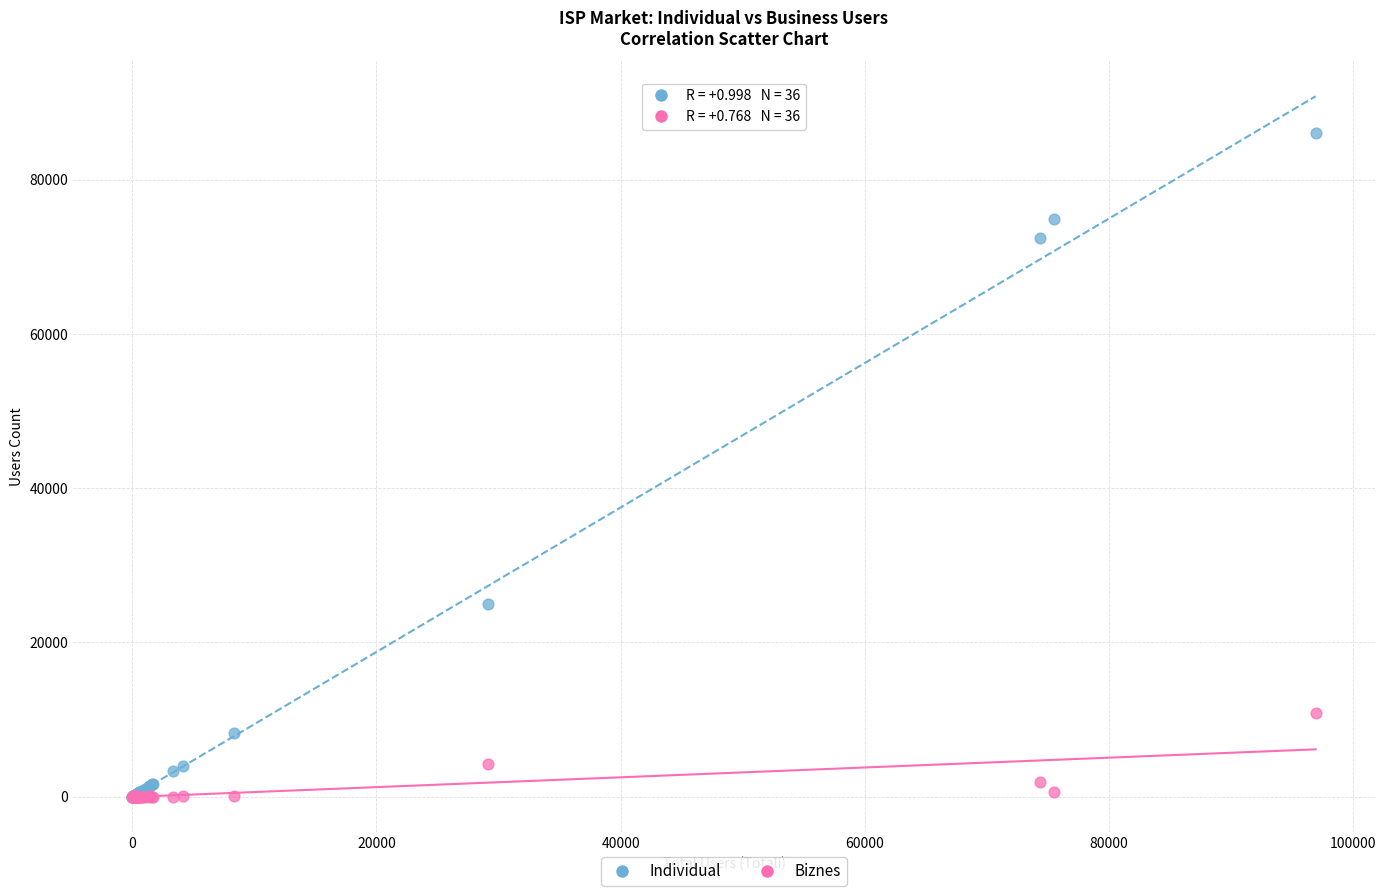

Across all series, what Y value is closest to 43038?

24932